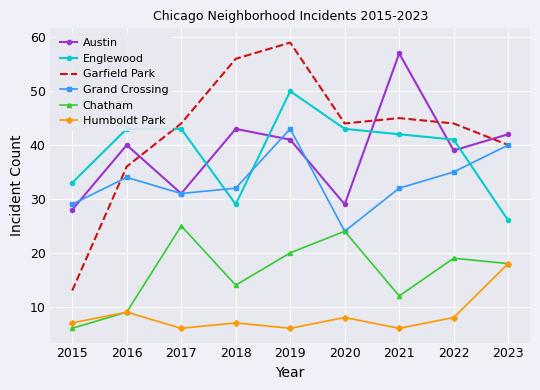

Is it true that Austin equals 41 at 2019?

True